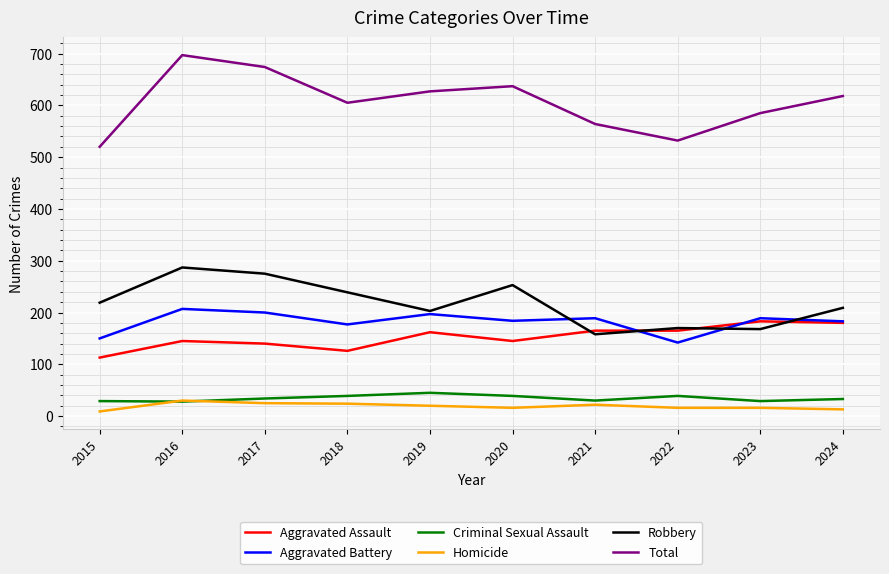

What is the maximum value for Robbery?

287